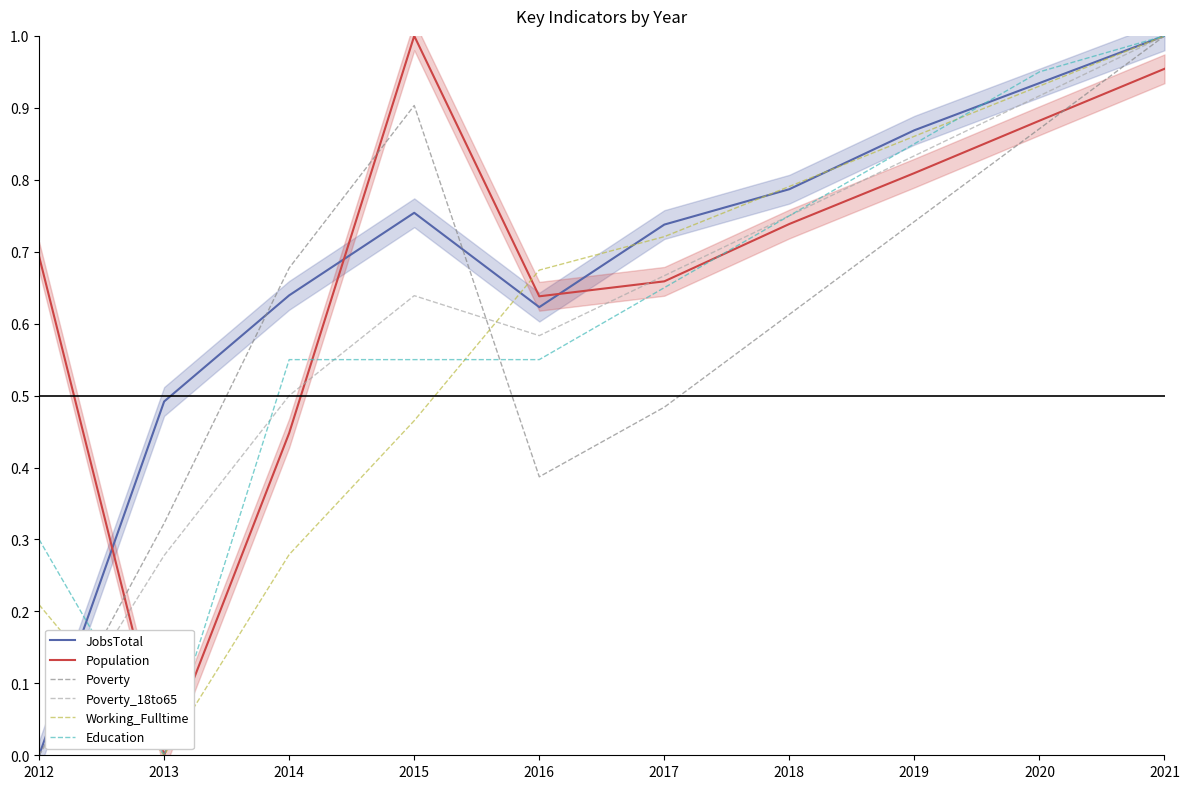

Rank the series by their maximum value, from lowest to highest.

JobsTotal, Population, Poverty, Poverty_18to65, Working_Fulltime, Education